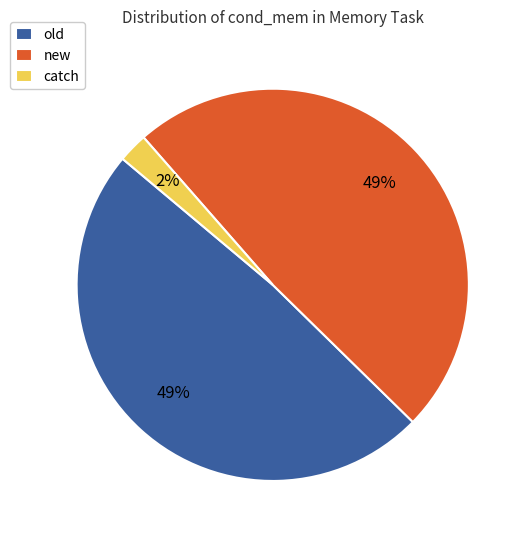

What is the ratio of the value at old to the value at new?

1.0